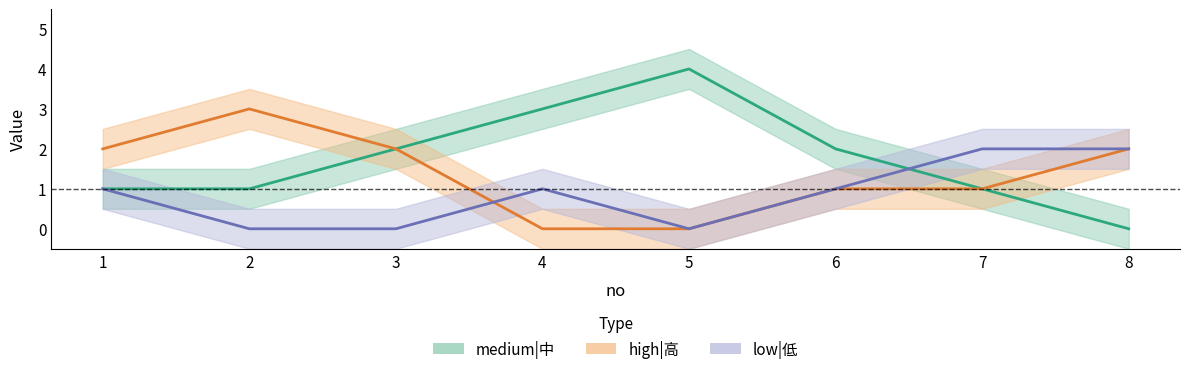

Count the number of categories in the chart.

8